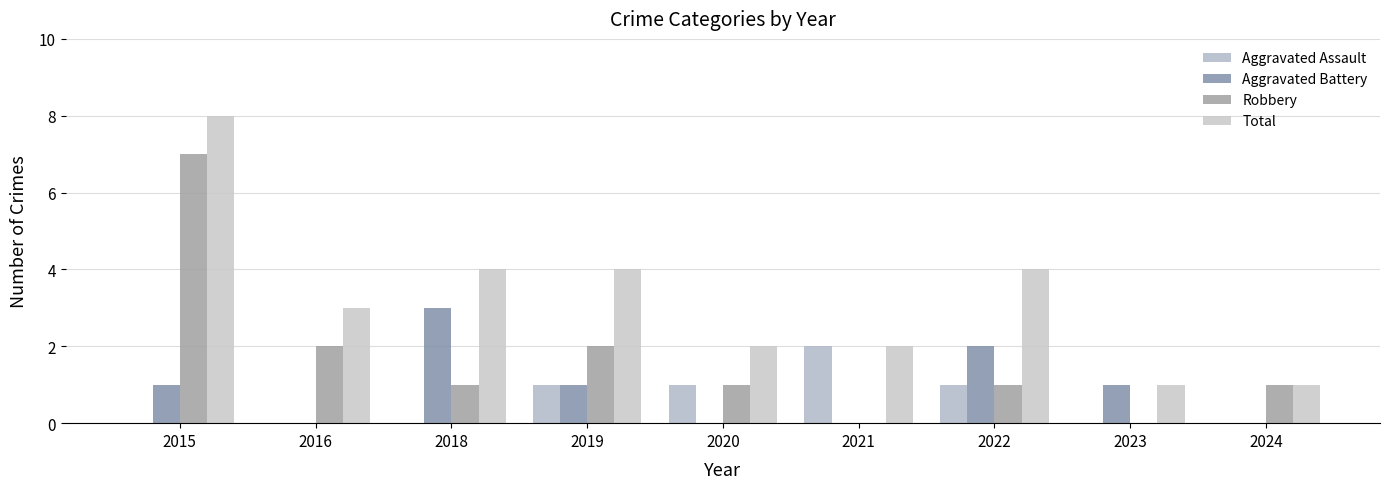

What are all the series names shown in the legend?

Aggravated Assault, Aggravated Battery, Robbery, Total